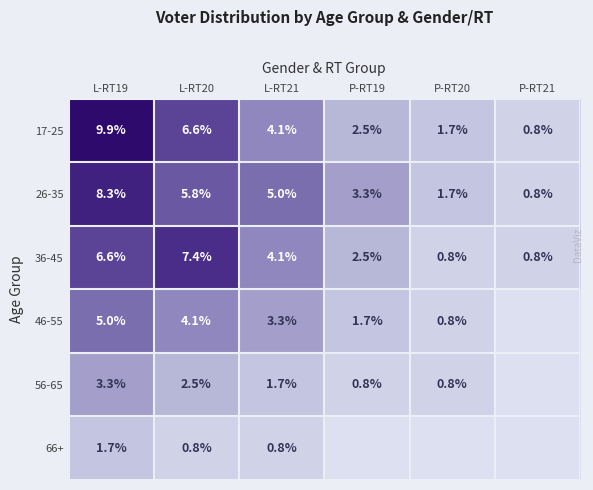

Where is 36-45 nearest to the value 4?

L-RT21